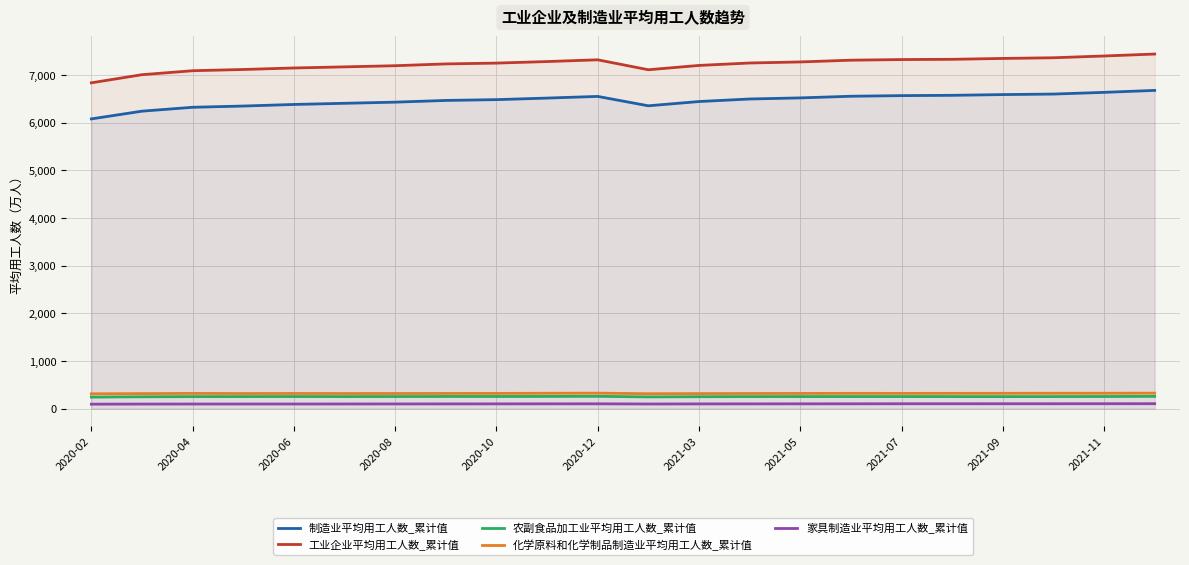

True or false: 工业企业平均用工人数_累计值 has a value of 4276.0 at 21.

False